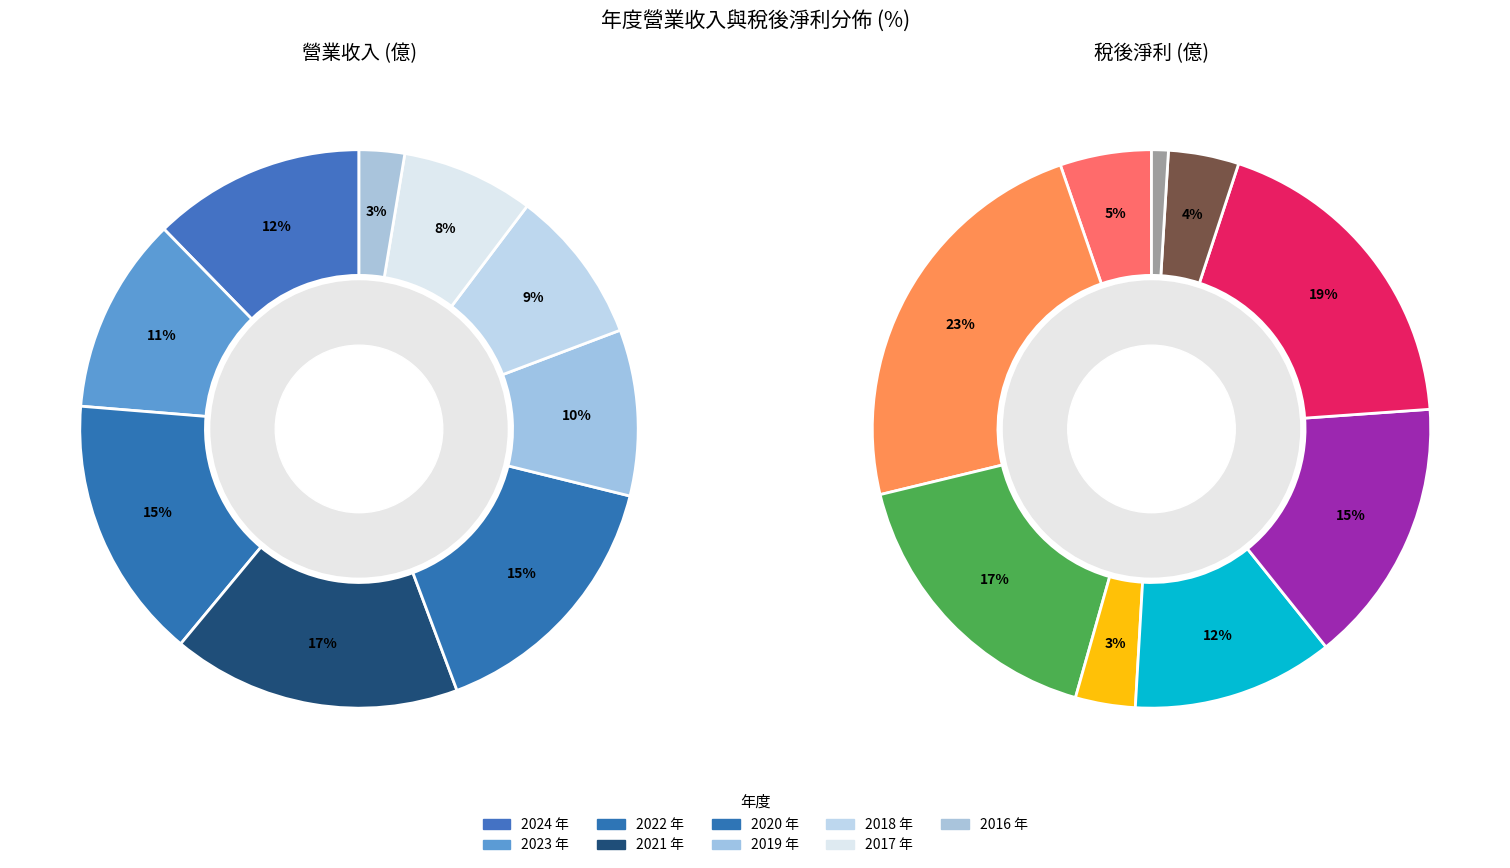

How many slices are in this pie chart?

9